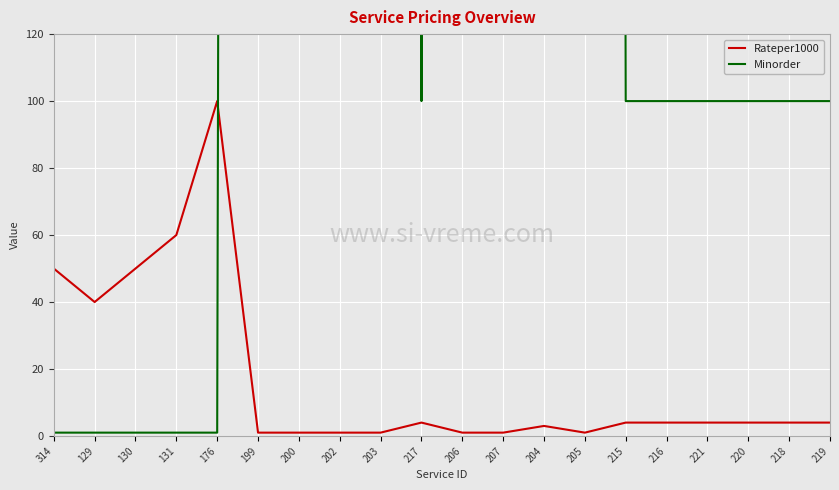

True or false: Rateper1000 and Minorder intersect in this chart.

True